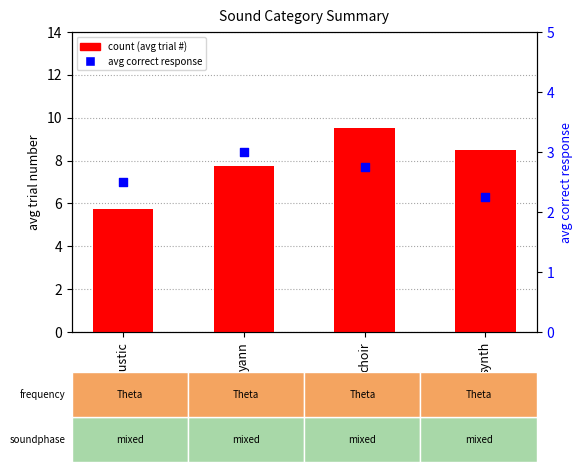

At how many categories does at least one series exceed 3?

4